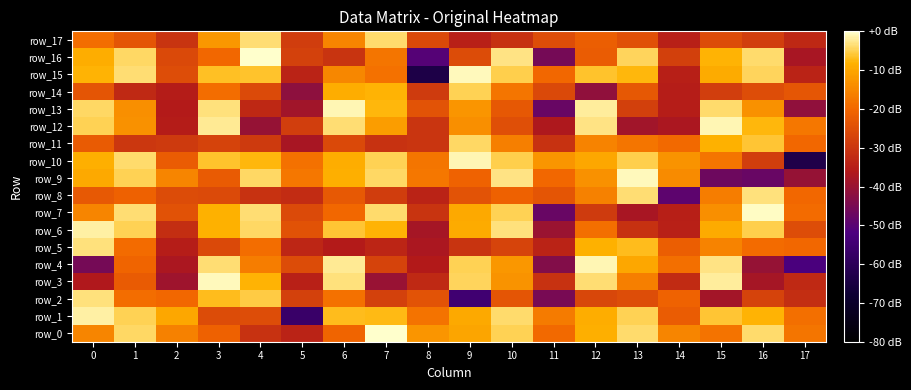

Reading left to right, extract all data points from this chart.

row_0: -15.3	-4.1	-15.7	-21.2	-30.7	-34.0	-20.6	-0.1	-12.5	-10.3	-4.9	-19.6	-8.7	-3.8	-15.1	-18.0	-3.9	-17.8
row_1: -1.7	-4.7	-9.8	-25.5	-25.1	-56.6	-6.9	-7.2	-18.1	-9.4	-3.8	-16.6	-8.9	-4.9	-21.9	-6.1	-8.1	-18.7
row_2: -3.2	-18.9	-19.8	-7.0	-5.5	-27.6	-18.3	-27.6	-24.0	-54.9	-23.5	-45.1	-26.3	-25.2	-20.8	-38.4	-27.4	-31.8
row_3: -36.5	-22.5	-39.2	-0.9	-8.0	-34.7	-3.2	-40.2	-32.7	-4.6	-13.1	-30.8	-3.7	-16.0	-32.5	-2.1	-38.1	-32.8
row_4: -45.3	-20.6	-37.1	-3.6	-16.4	-25.5	-2.3	-27.4	-36.2	-5.0	-12.4	-43.4	-1.2	-10.0	-18.7	-3.0	-40.6	-52.2
row_5: -3.4	-19.2	-35.1	-26.1	-18.9	-33.3	-35.9	-33.6	-37.0	-30.3	-27.1	-33.8	-8.3	-7.0	-21.7	-15.3	-19.1	-19.7
row_6: -1.7	-4.8	-31.7	-8.3	-4.3	-24.4	-6.0	-7.9	-37.9	-9.2	-3.3	-40.0	-18.5	-31.1	-34.4	-9.3	-5.0	-25.0
row_7: -15.3	-3.5	-24.4	-8.2	-3.5	-25.9	-19.9	-4.0	-30.5	-9.6	-4.7	-47.7	-29.1	-37.7	-34.7	-13.6	-0.3	-19.1
row_8: -22.7	-21.0	-25.6	-25.9	-30.9	-32.2	-22.7	-28.7	-33.9	-24.0	-21.2	-23.6	-15.7	-3.6	-49.2	-16.4	-3.4	-19.9
row_9: -9.5	-4.8	-15.3	-22.5	-4.3	-17.2	-8.5	-4.2	-17.2	-20.7	-3.1	-19.9	-13.3	-0.8	-14.3	-46.6	-47.5	-40.4
row_10: -8.7	-3.8	-21.9	-6.5	-7.6	-18.1	-8.9	-5.0	-17.7	-1.0	-5.3	-12.7	-9.7	-5.0	-12.9	-17.5	-28.2	-63.4
row_11: -22.3	-30.0	-29.3	-27.3	-29.2	-37.6	-26.1	-30.9	-30.1	-4.2	-16.2	-30.7	-15.6	-17.8	-19.5	-8.2	-6.1	-19.7
row_12: -4.7	-13.3	-35.3	-2.3	-40.4	-28.2	-3.7	-11.4	-30.2	-13.5	-24.8	-36.7	-3.1	-38.5	-37.1	-1.0	-7.8	-17.3
row_13: -4.3	-13.5	-35.8	-3.3	-33.1	-38.6	-1.2	-7.7	-23.9	-12.6	-23.1	-47.8	-2.1	-28.0	-35.0	-3.8	-13.3	-41.5
row_14: -23.5	-32.8	-35.5	-19.0	-25.9	-41.9	-8.8	-8.1	-29.0	-4.9	-17.5	-26.2	-41.5	-22.8	-35.1	-28.1	-25.3	-23.3
row_15: -8.1	-3.7	-25.2	-6.8	-6.4	-34.0	-14.8	-18.3	-63.7	-0.9	-5.1	-19.8	-6.3	-7.5	-34.9	-9.1	-4.6	-34.0
row_16: -8.8	-4.2	-26.0	-19.9	0.0	-27.6	-30.5	-17.6	-50.5	-25.4	-3.0	-45.4	-21.9	-4.5	-27.9	-8.1	-3.9	-37.7
row_17: -19.0	-23.7	-30.6	-12.3	-3.6	-28.5	-15.0	-3.9	-26.0	-34.4	-31.0	-25.3	-21.7	-24.5	-34.6	-25.4	-28.2	-32.8